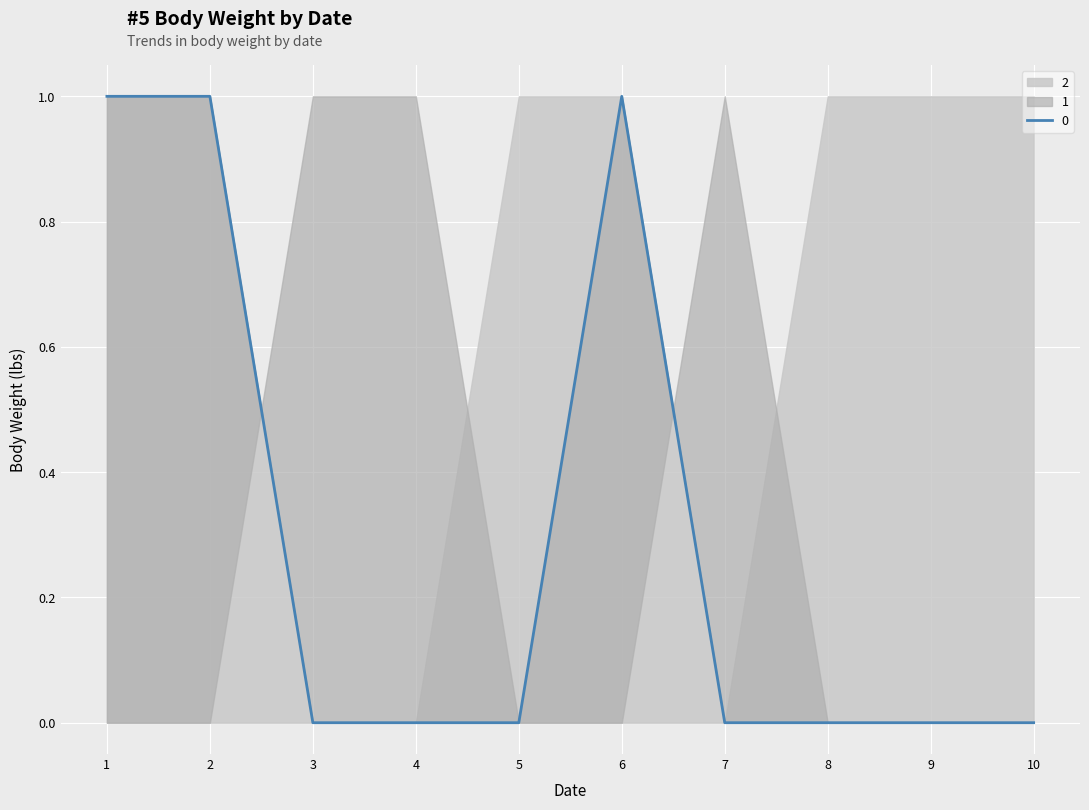

Which series has the largest total across all categories?

2